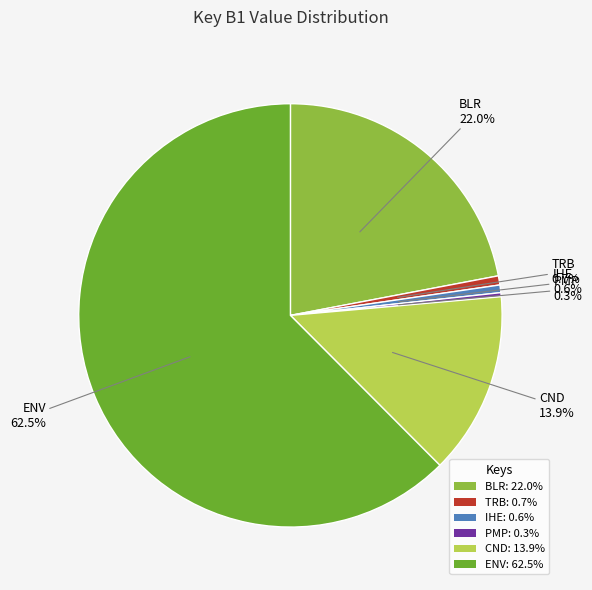

What percentage is the IHE slice, to the nearest percent?

1%